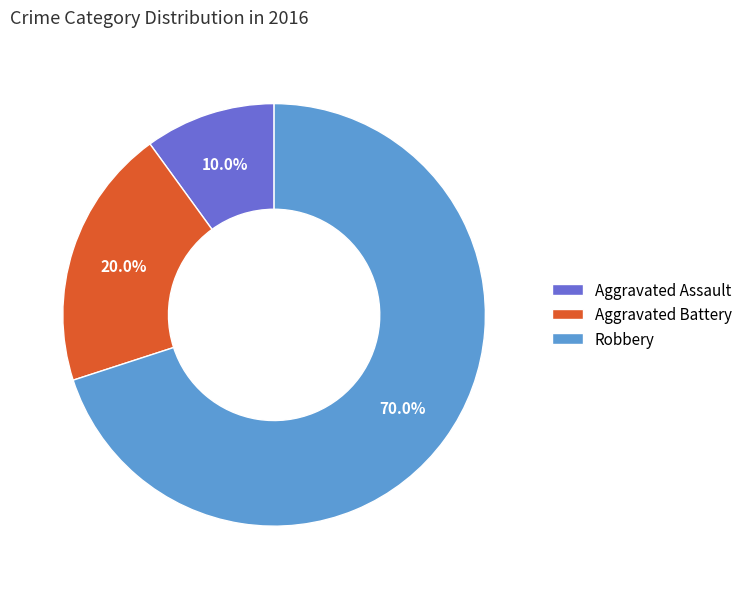

Between Aggravated Battery and Aggravated Assault, which is larger?

Aggravated Battery